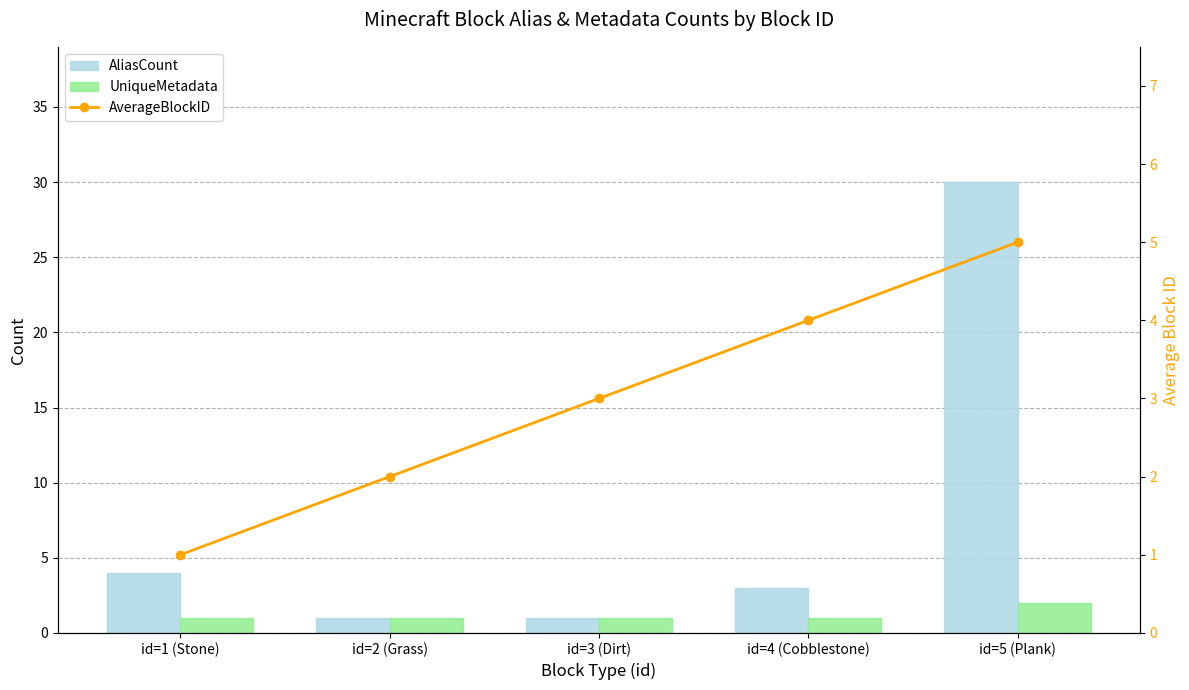

What is the label of the 3rd bar from the right?

id=3 (Dirt)